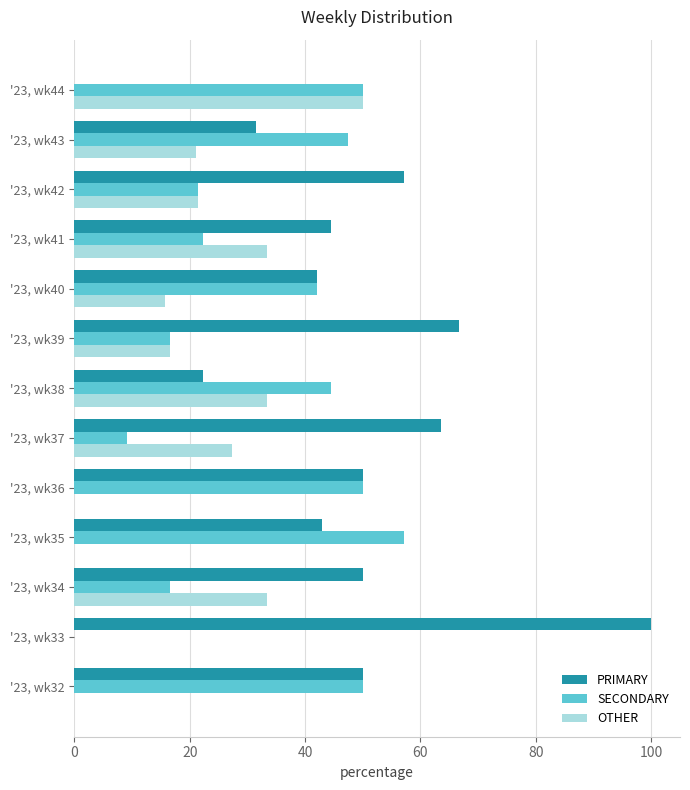

True or false: SECONDARY has a value of 9.4 at '23, wk39.

False